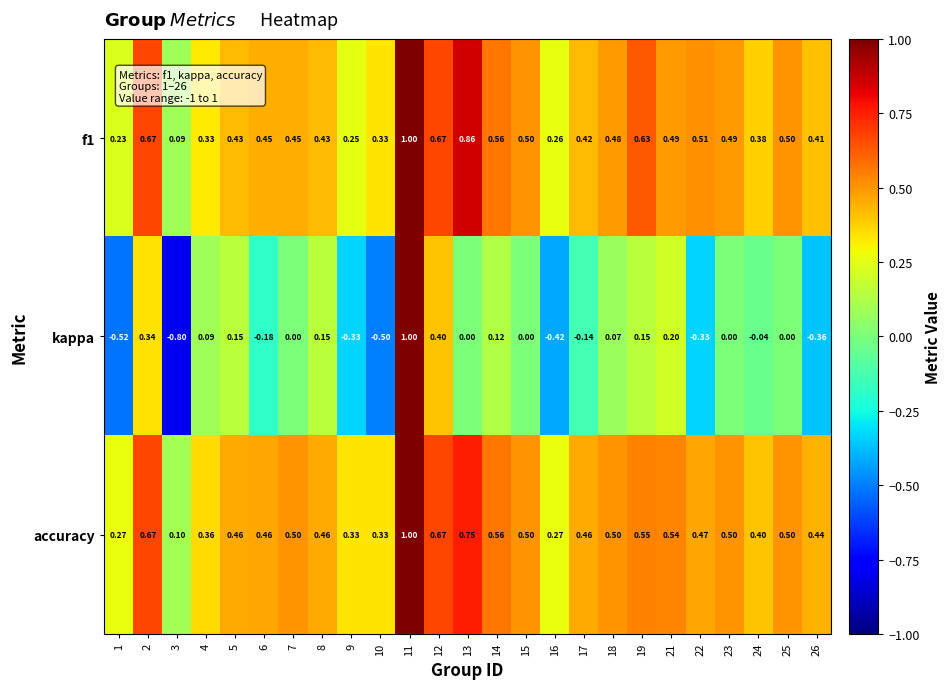

Which series has the widest spread of values?

kappa